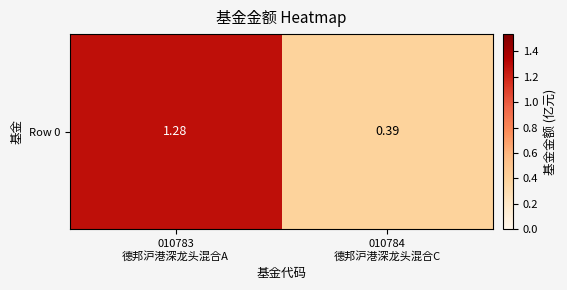

Reading left to right, extract all data points from this chart.

1.3	0.4